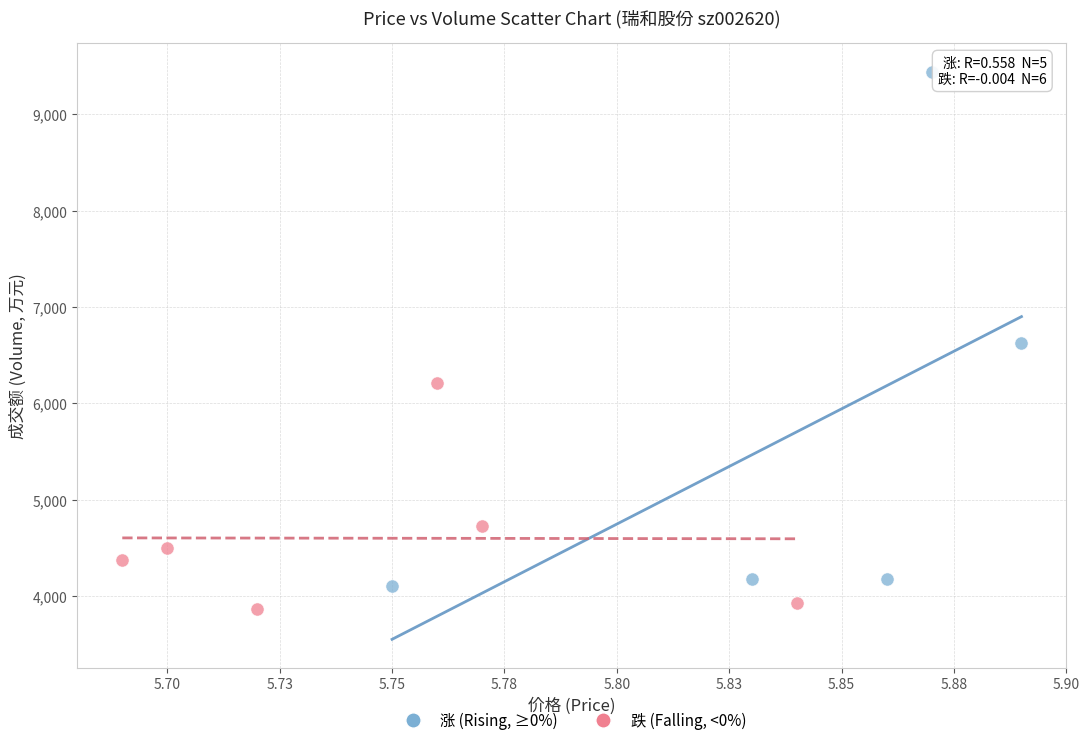

Which series has the widest spread of Y values?

涨 (Rising, ≥0%)